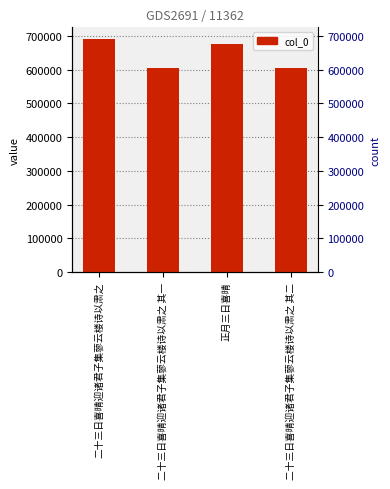

What is the smallest value displayed?

605123